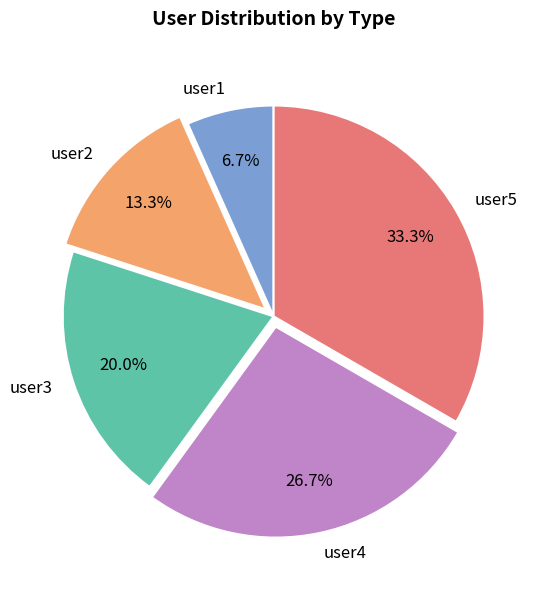

True or false: user1 accounts for 1% of the total.

False